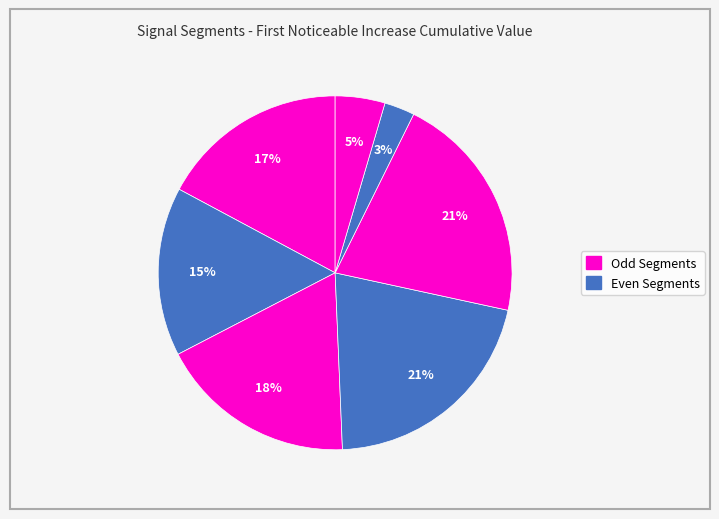

Rank the categories by value from lowest to highest.

signal segment 6, signal segment 7, signal segment 2, signal segment 1, signal segment 3, signal segment 4, signal segment 5